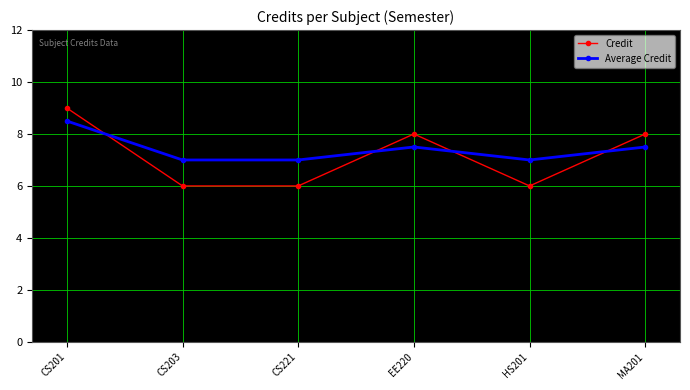

Reading left to right, what are all the values shown in this chart?

Credit: 9.0	6.0	6.0	8.0	6.0	8.0
Average Credit: 8.5	7.0	7.0	7.5	7.0	7.5